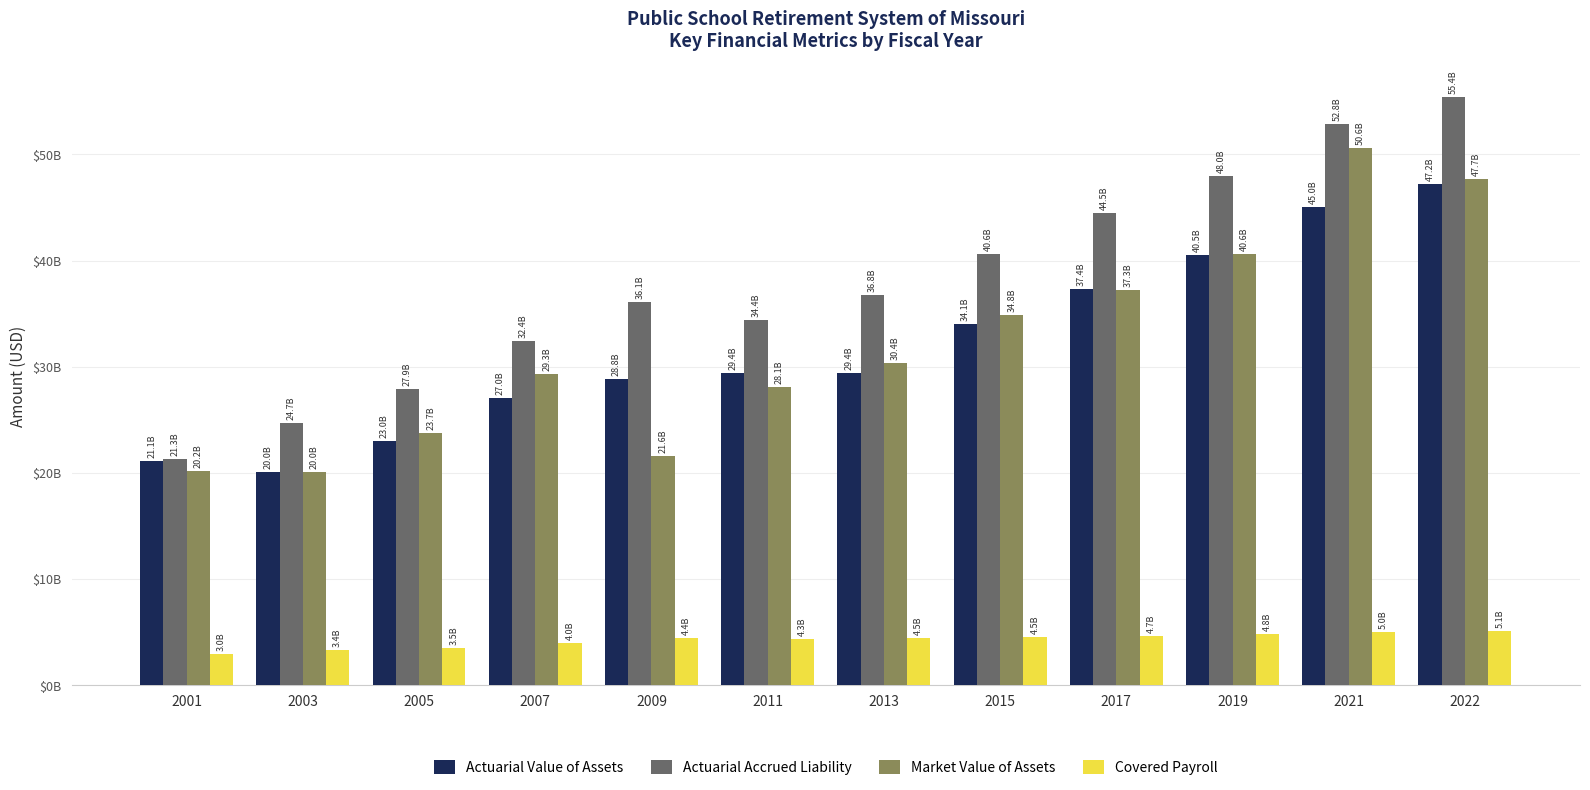

List the labels in order of Actuarial Accrued Liability value, smallest first.

2001, 2003, 2005, 2007, 2011, 2009, 2013, 2015, 2017, 2019, 2021, 2022